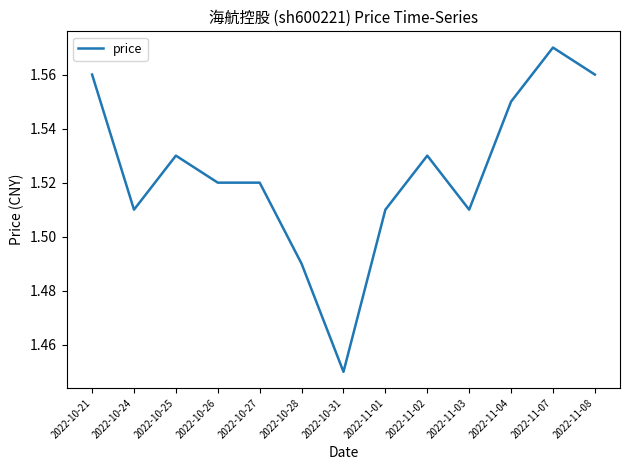

The chart shows a value of 0.7 at 2022-10-24. True or false?

False